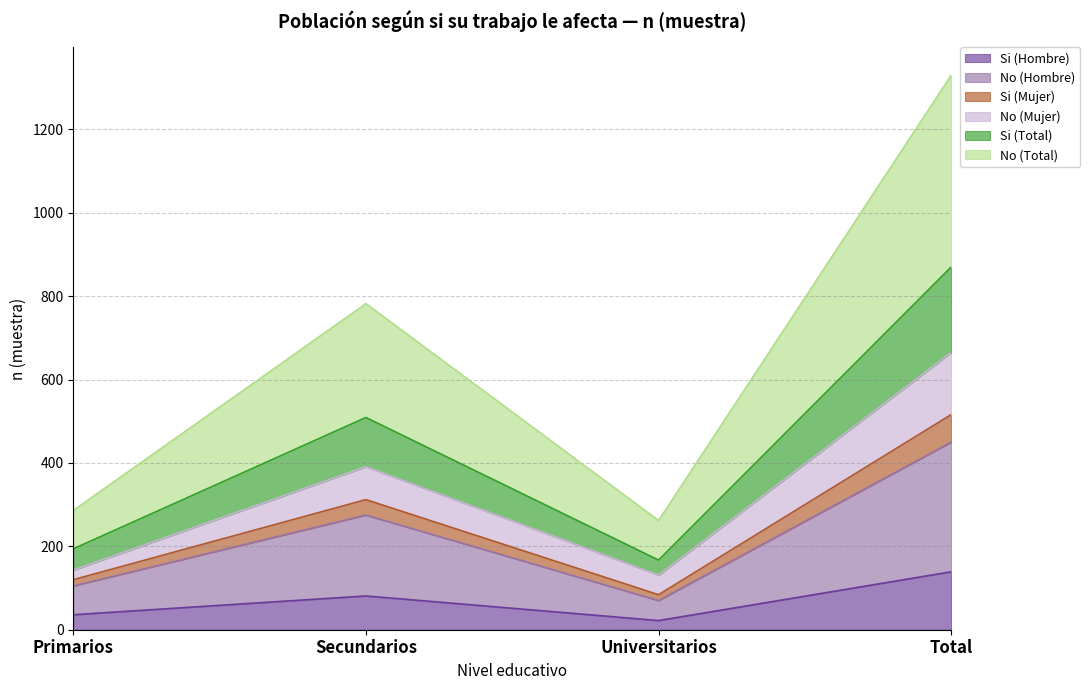

At which label does Si (Hombre) reach its peak?

Total